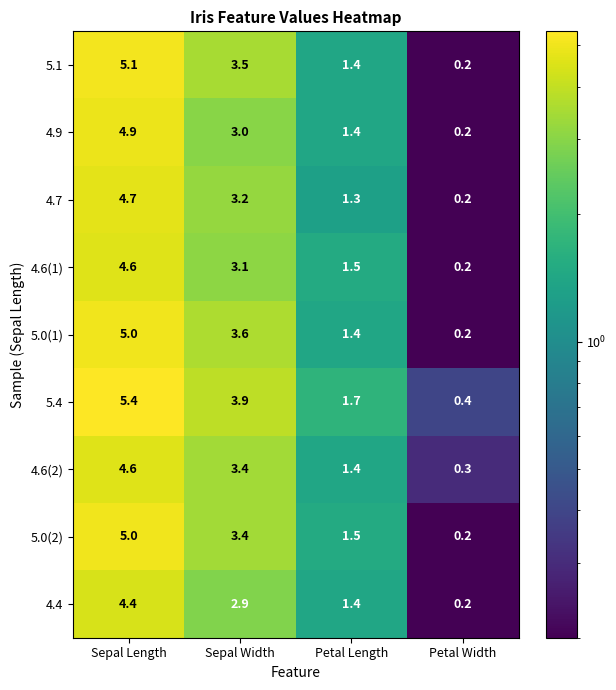

Is it true that 4.4 equals 0.7 at Petal Length?

False